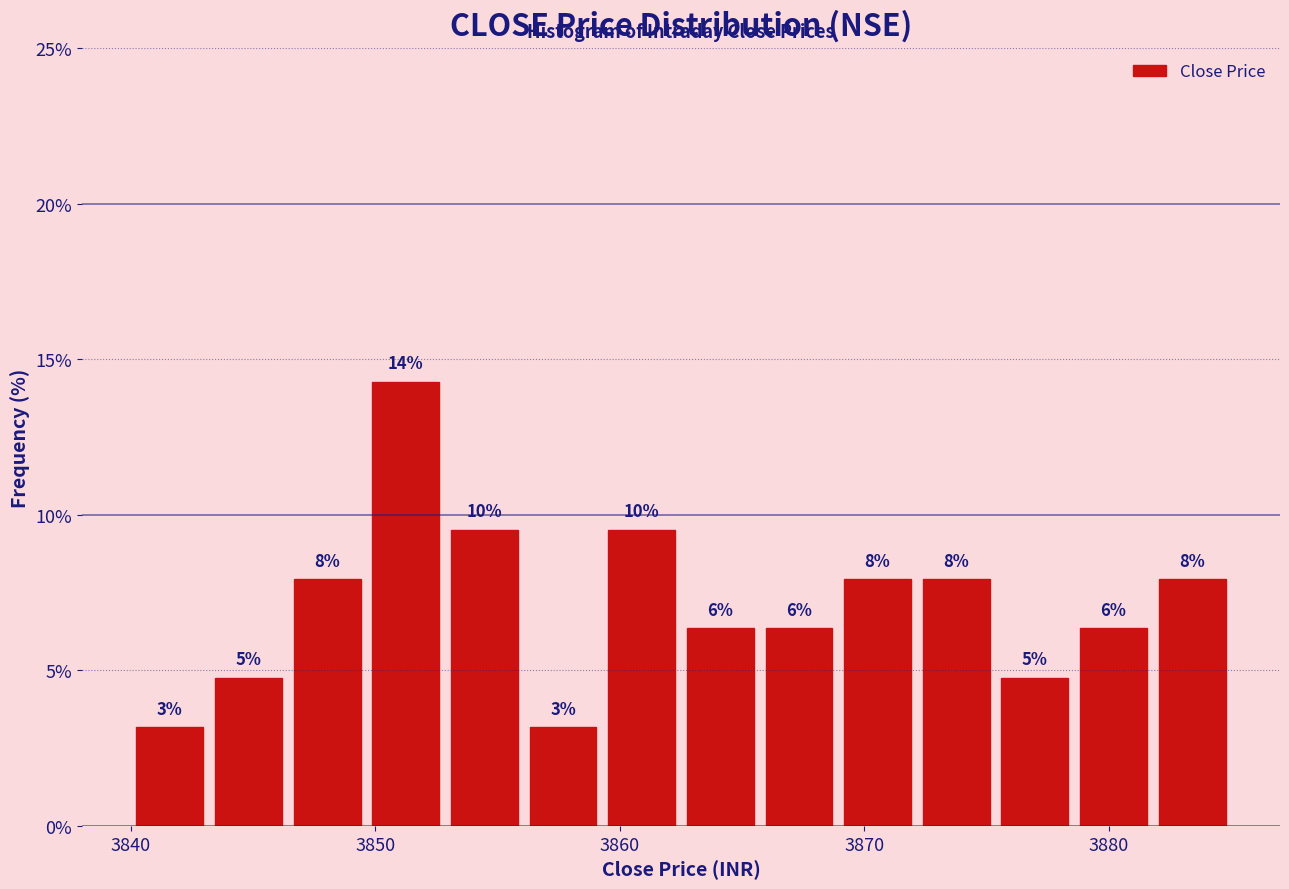

Around what value on the x-axis is the tallest bar? Give the approximate position of its centre, as read against the axis.

3851